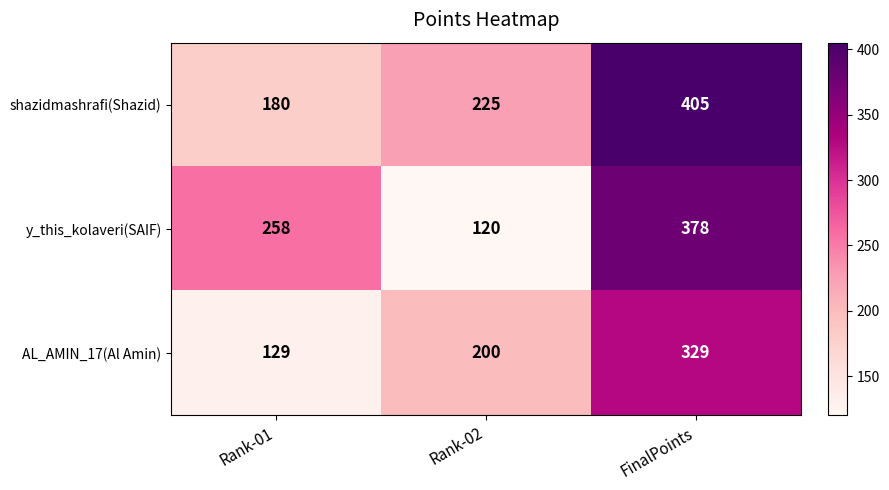

At which label is AL_AMIN_17(Al Amin) closest to 229?

Rank-02